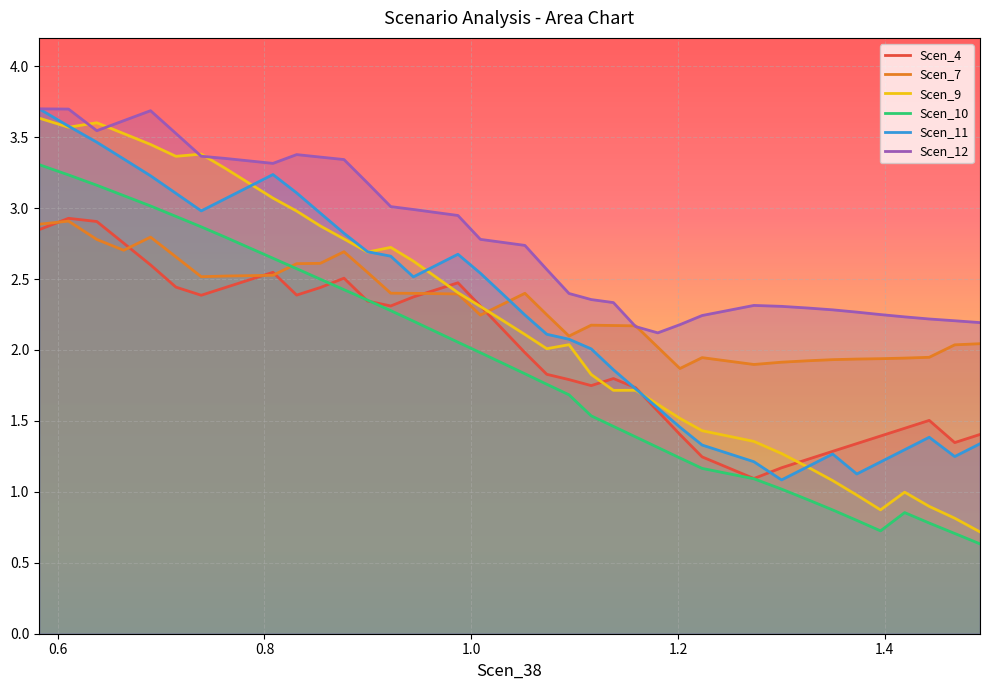

Which series has the widest spread of values?

Scen_9